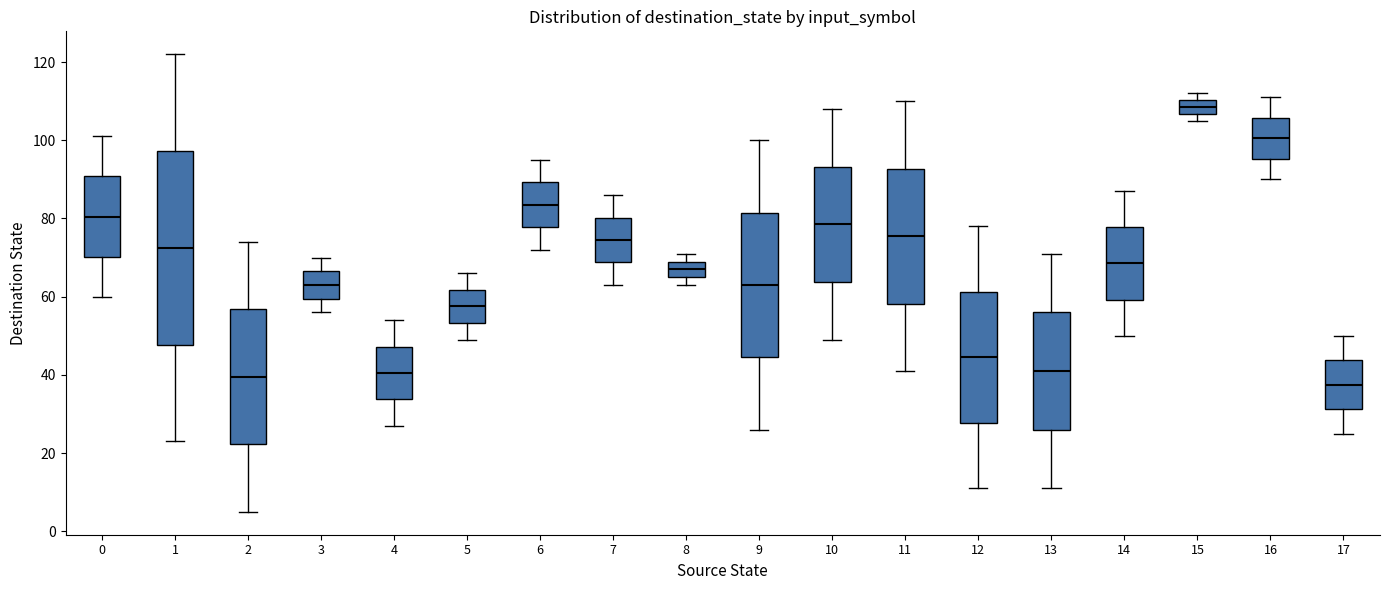

Reading left to right, read every box against the y-axis: the position of its median line, the range the box covers, and the ends of its whiskers. The values are not printed on the chart, so give them approximately, as read against the axis.

0: median 80, box 70 to 90, whiskers 60 to 102
1: median 72, box 48 to 98, whiskers 24 to 122
2: median 40, box 22 to 56, whiskers 6 to 74
3: median 64, box 60 to 66, whiskers 56 to 70
4: median 40, box 34 to 48, whiskers 28 to 54
5: median 58, box 54 to 62, whiskers 50 to 66
6: median 84, box 78 to 90, whiskers 72 to 96
7: median 74, box 68 to 80, whiskers 64 to 86
8: median 68, box 66 to 70, whiskers 64 to 72
9: median 64, box 44 to 82, whiskers 26 to 100
10: median 78, box 64 to 94, whiskers 50 to 108
11: median 76, box 58 to 92, whiskers 42 to 110
12: median 44, box 28 to 62, whiskers 12 to 78
13: median 42, box 26 to 56, whiskers 12 to 72
14: median 68, box 60 to 78, whiskers 50 to 88
15: median 108, box 106 to 110, whiskers 106 (just below the box's lower edge) to 112
16: median 100, box 96 to 106, whiskers 90 to 112
17: median 38, box 32 to 44, whiskers 26 to 50